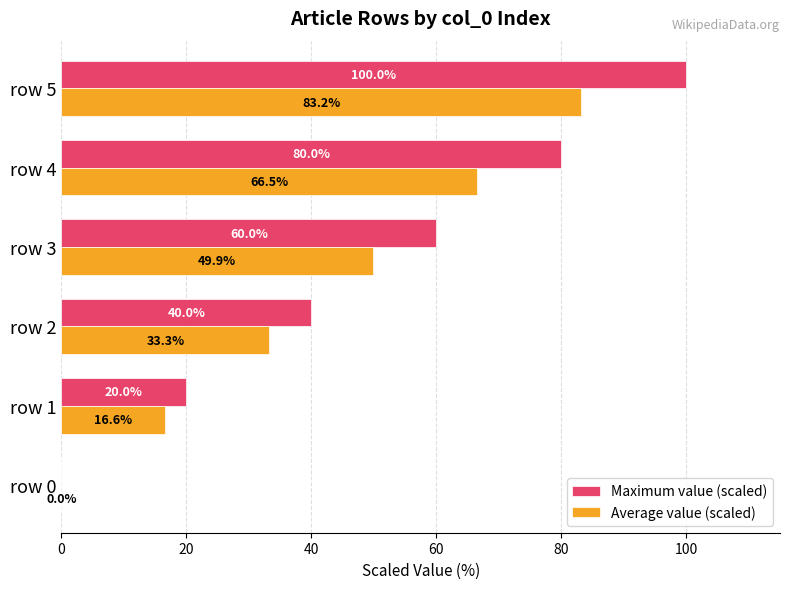

Which series has the largest range (max minus min)?

Maximum value (scaled)